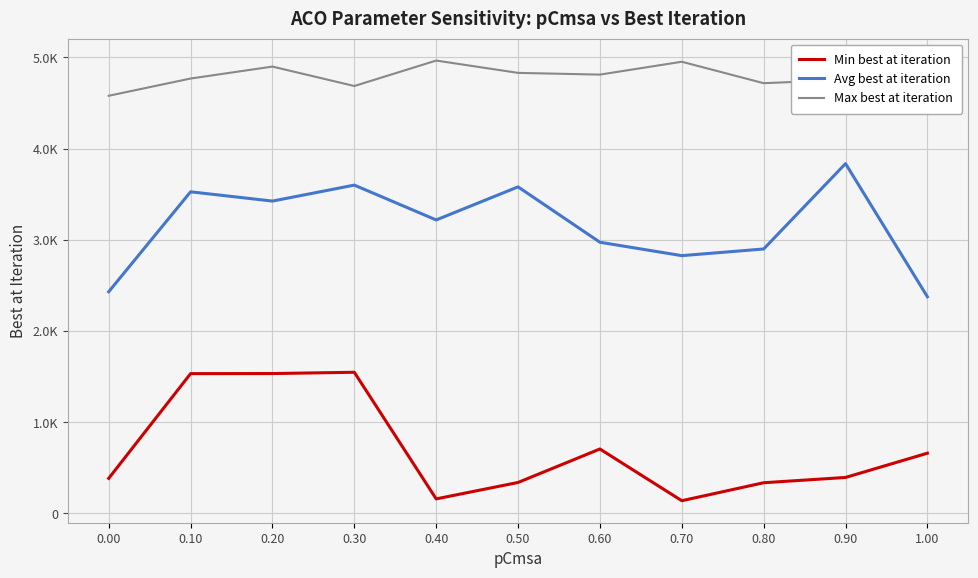

How many distinct data groups are displayed?

3